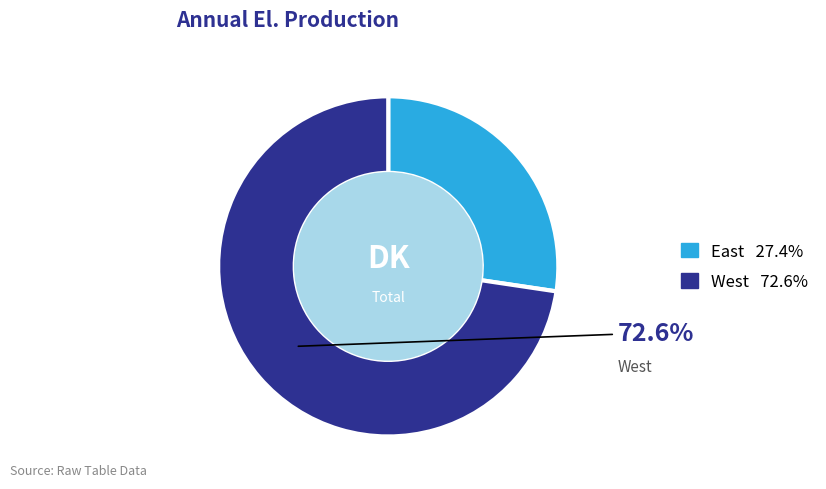

The East slice represents 27% of the pie. True or false?

True